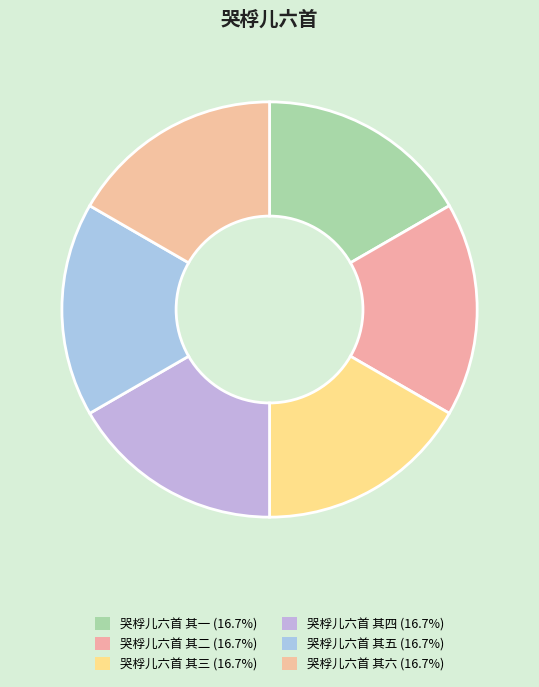

Does 哭桴儿六首 其二 represent more than half of the total?

No